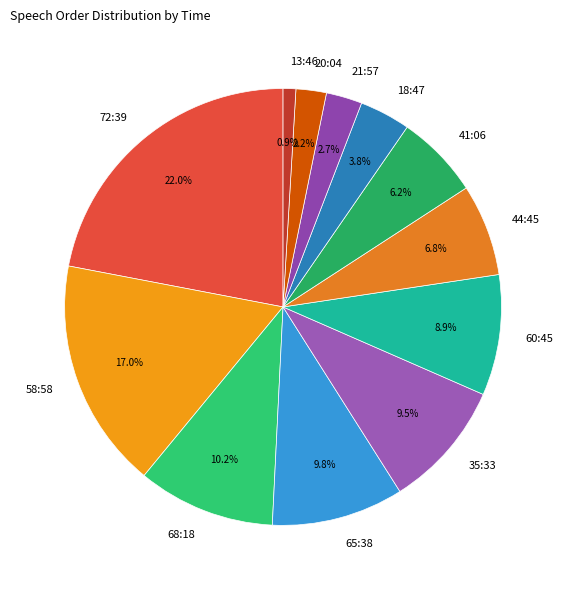

Count the number of slices in the pie.

12